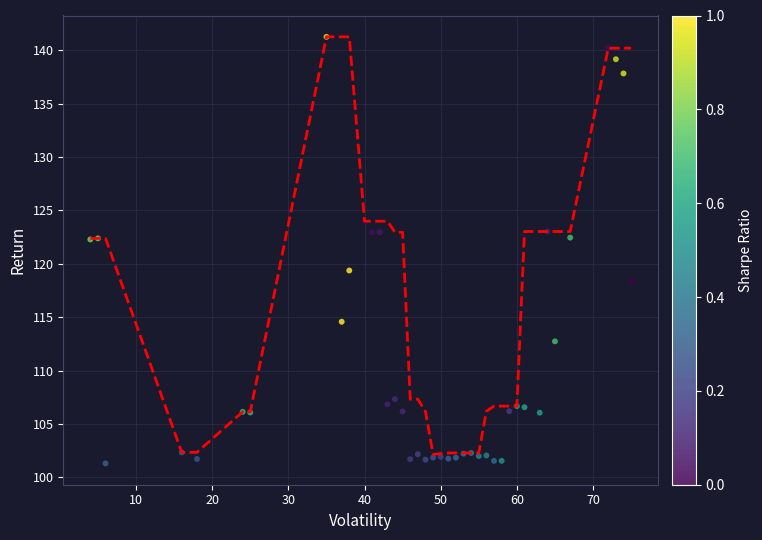

What is the range of X values (max minus min)?

71.0